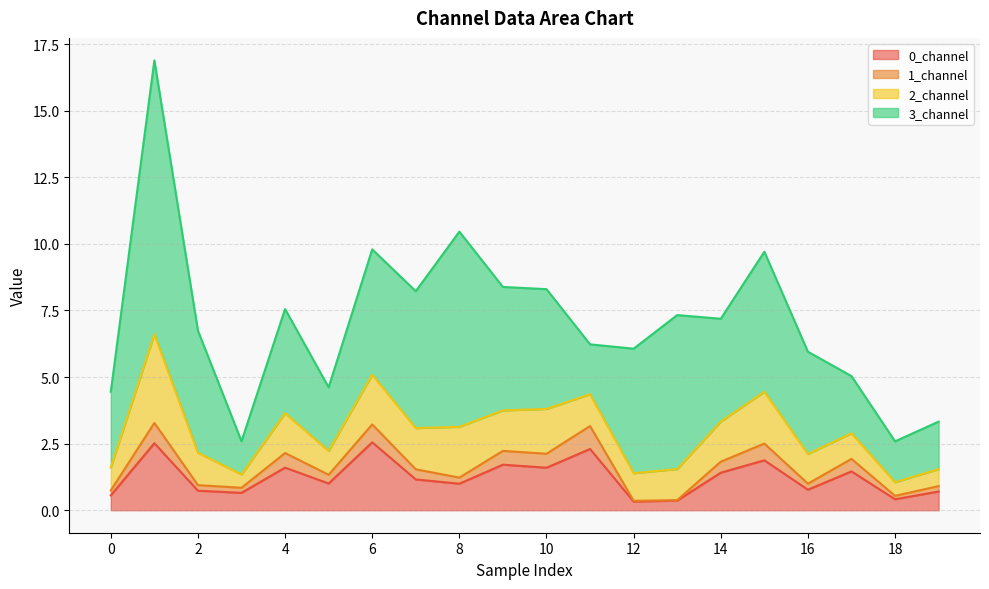

What is the value of the 1_channel point at the 6th from the left?

1.3